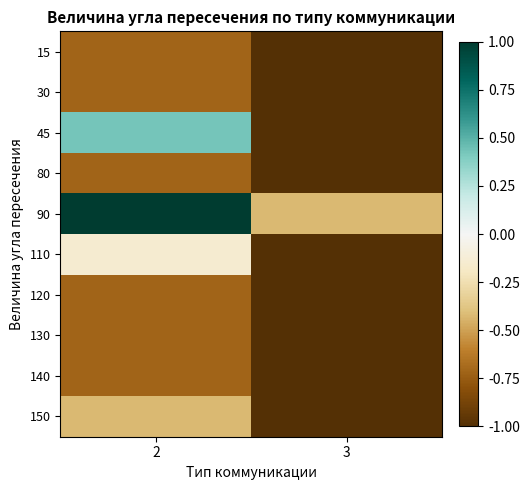

Reading left to right, list all the values displayed in this chart.

15: 2=-0.7	3=-1.0
30: 2=-0.7	3=-1.0
45: 2=0.4	3=-1.0
80: 2=-0.7	3=-1.0
90: 2=1.0	3=-0.4
110: 2=-0.1	3=-1.0
120: 2=-0.7	3=-1.0
130: 2=-0.7	3=-1.0
140: 2=-0.7	3=-1.0
150: 2=-0.4	3=-1.0